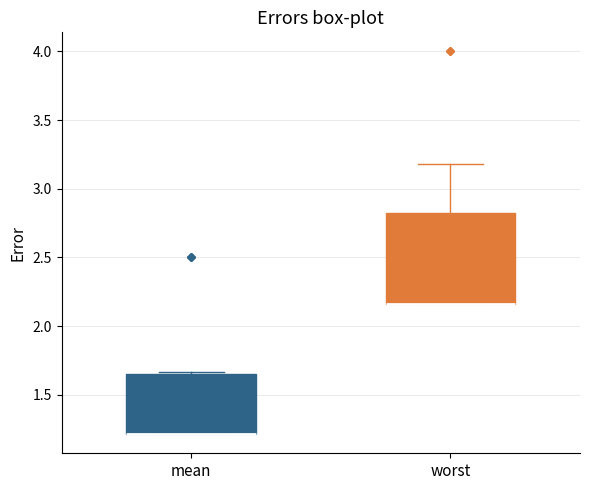

Reading left to right, transcribe this box plot: for each box, give where its median line is, the range the box spans, and where its two whiskers end, as read against the y-axis. The values are not printed on the chart, so give them approximately, as read against the axis.

mean: median 1.20 (drawn on the box's lower edge), box 1.20 to 1.65, whiskers 1.20 to 1.65 (just above the box's upper edge)
worst: median 2.15 (drawn on the box's lower edge), box 2.15 to 2.80, whiskers 2.15 to 3.20